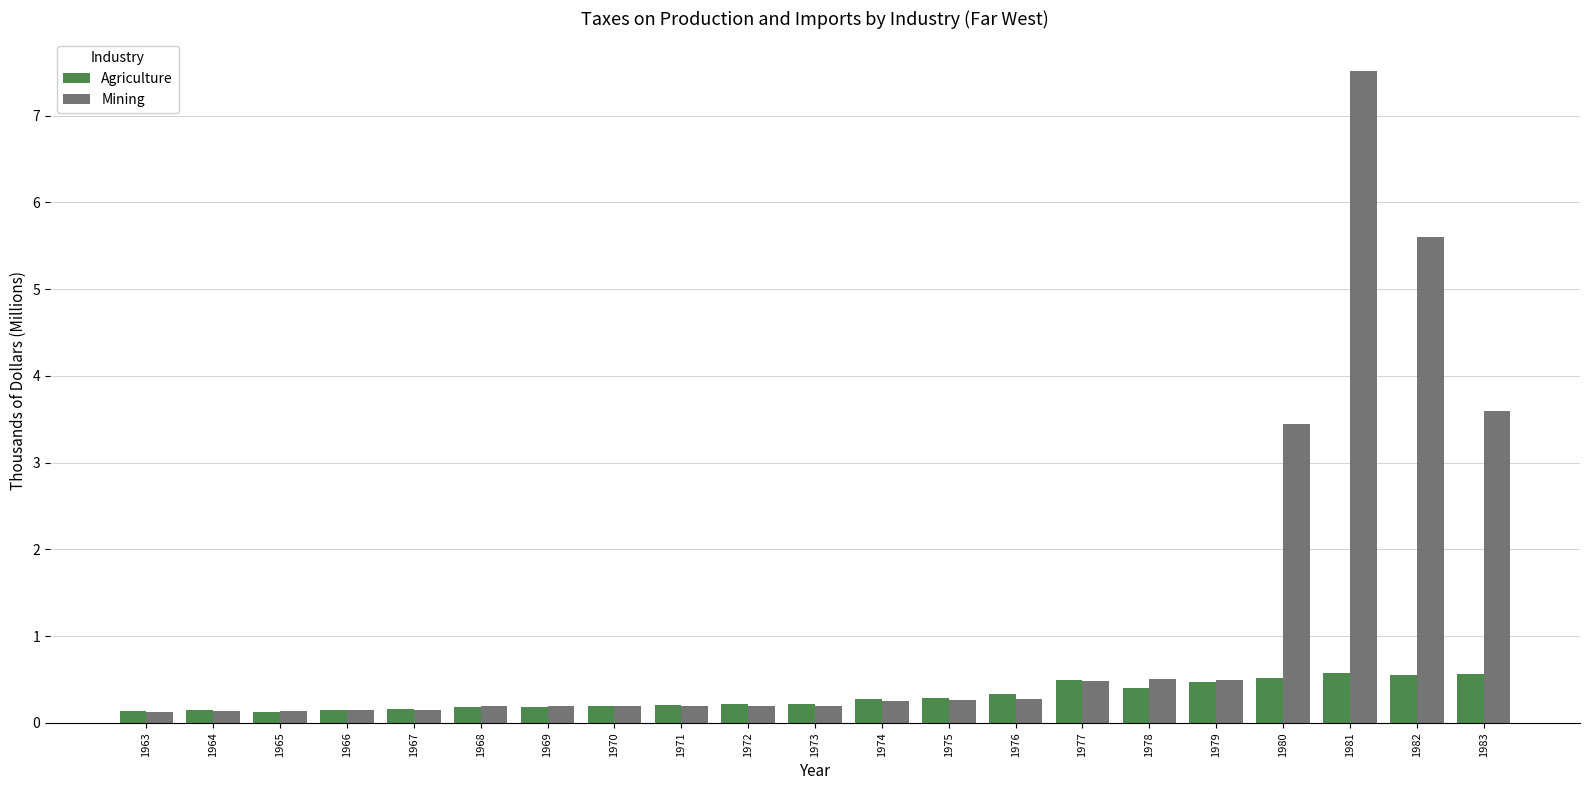

What is the value of the Mining bar at the 4th from the left?

0.1